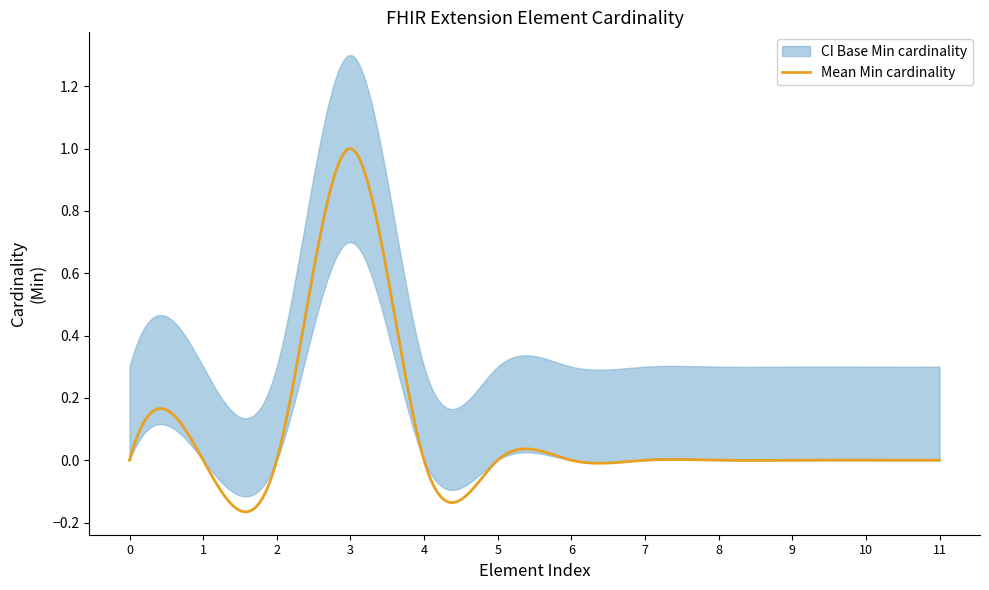

True or false: Min has more than 0 points higher than both neighbors.

True